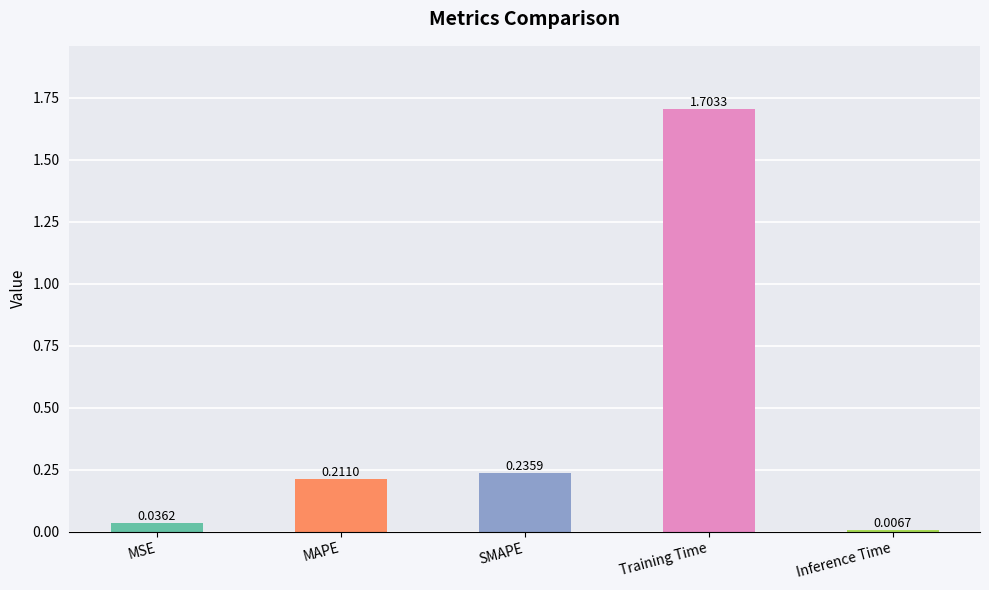

What is the average value?

0.4